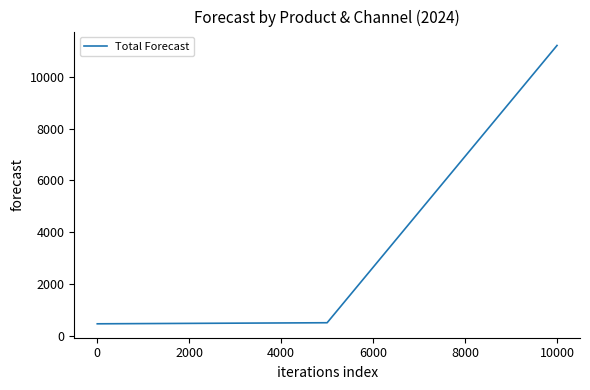

What is the greatest value displayed?

11221.0